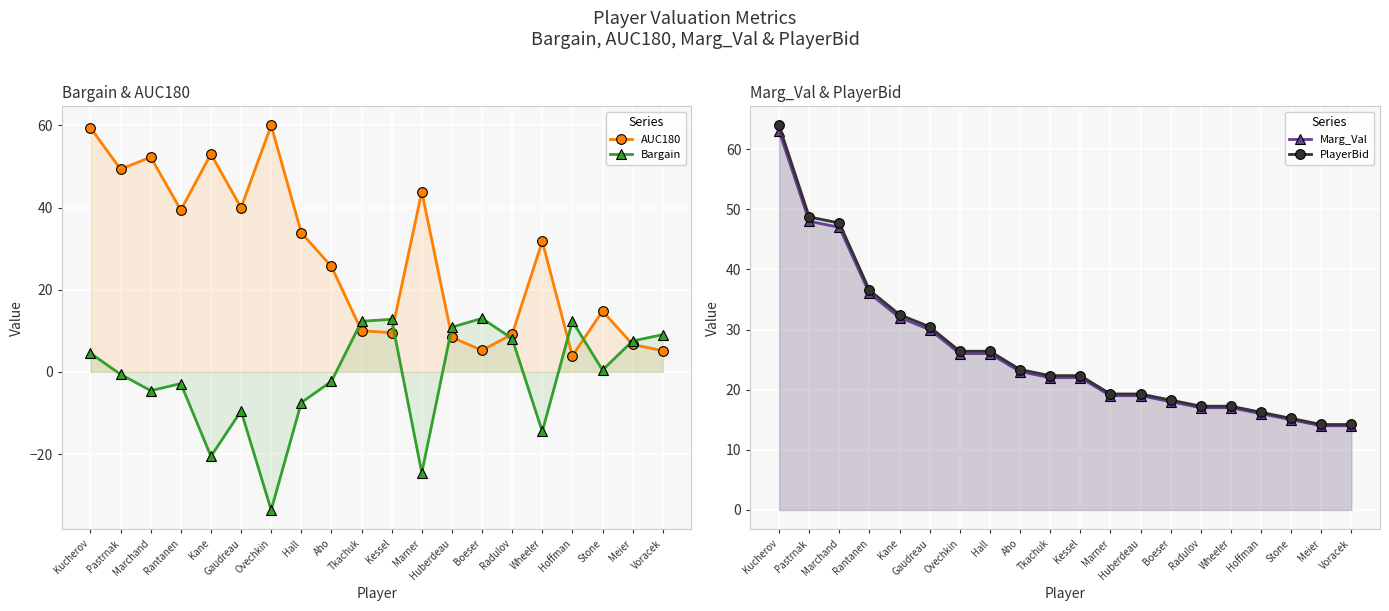

At how many categories does at least one series exceed 19?

14